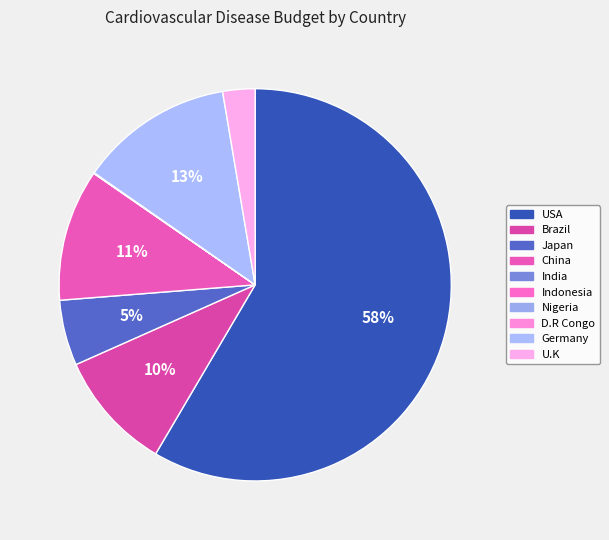

To the nearest percent, what is the difference between the largest and smallest slice percentages?

58%